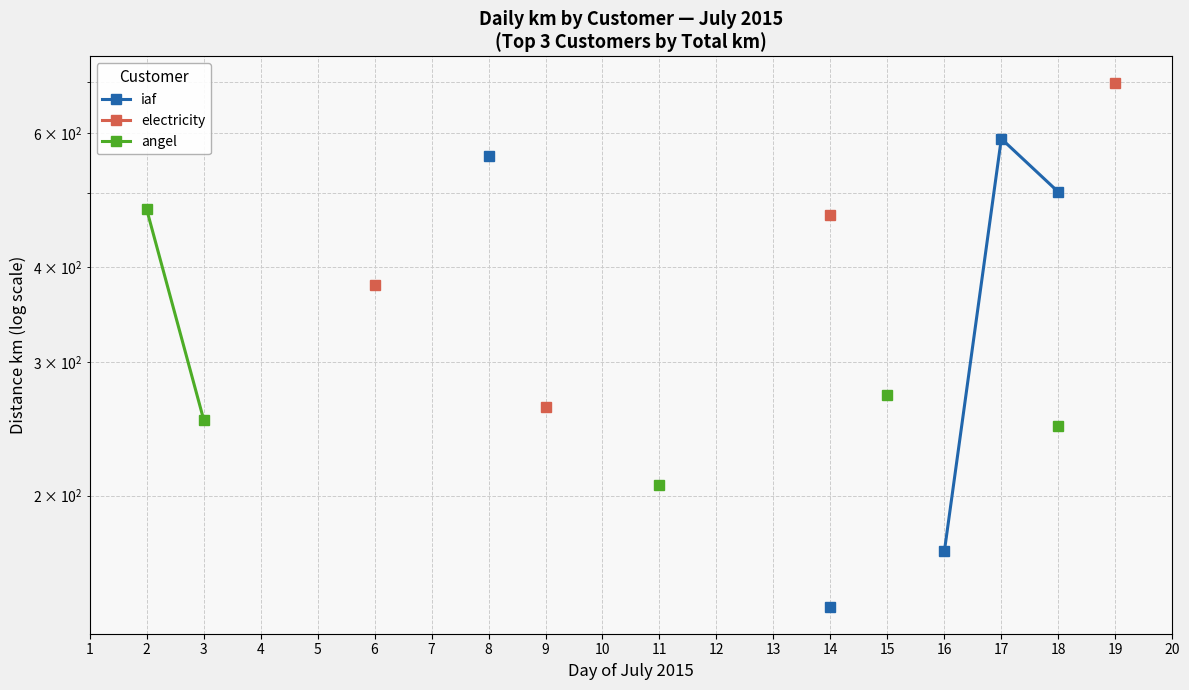

Is the value of iaf at 4 greater than the value of electricity at 2?

No